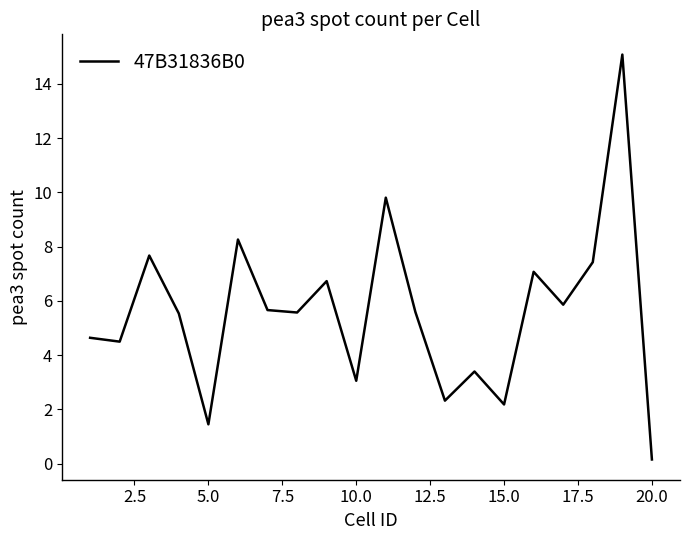

What is the difference between the maximum and minimum values?

14.9